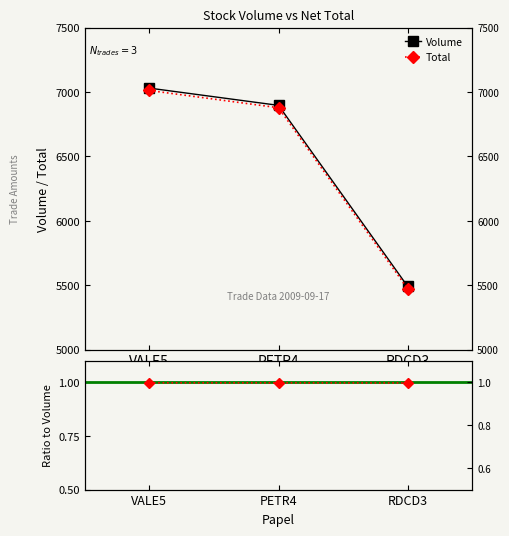

What is the sum of all Total values?

19416.0